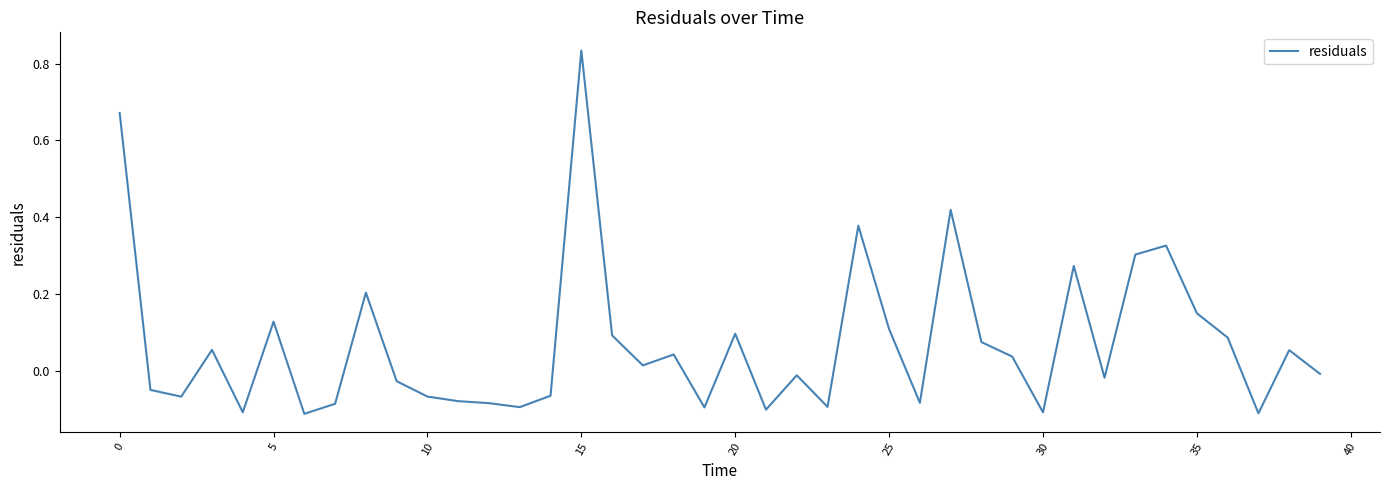

What is the difference between the maximum and minimum values?

0.9